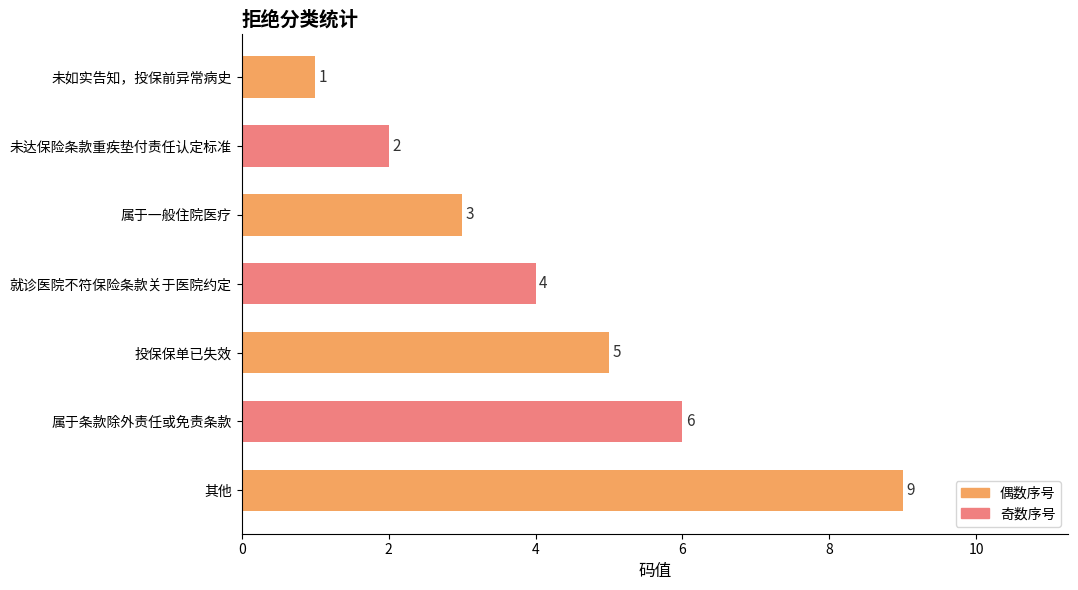

Where is the data nearest to the value 5?

投保保单已失效